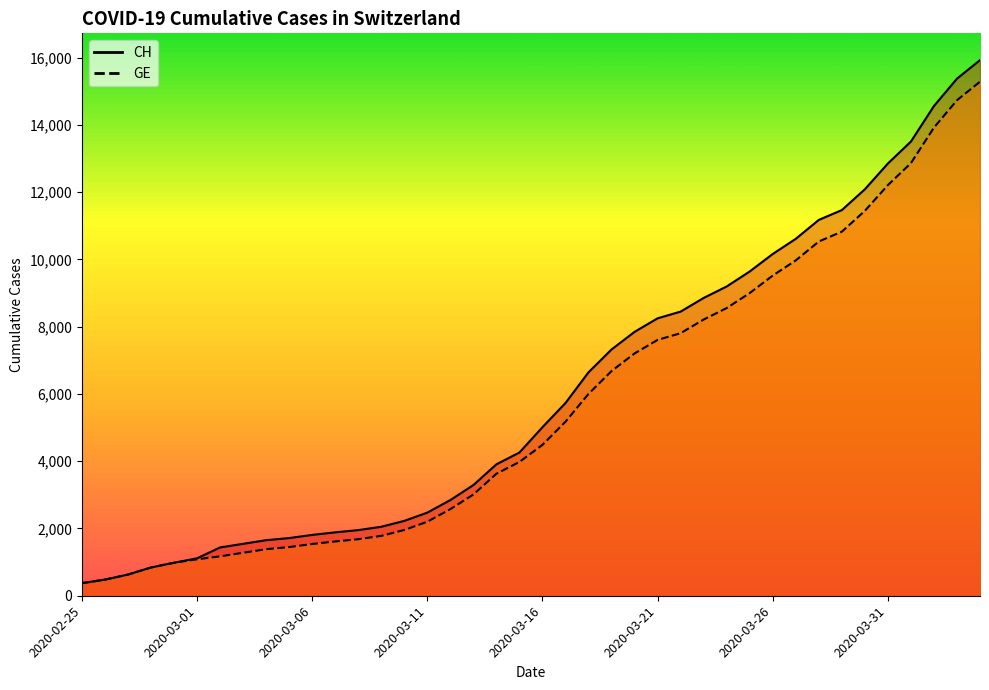

What is the label of the 3rd point from the right?

2020-04-02